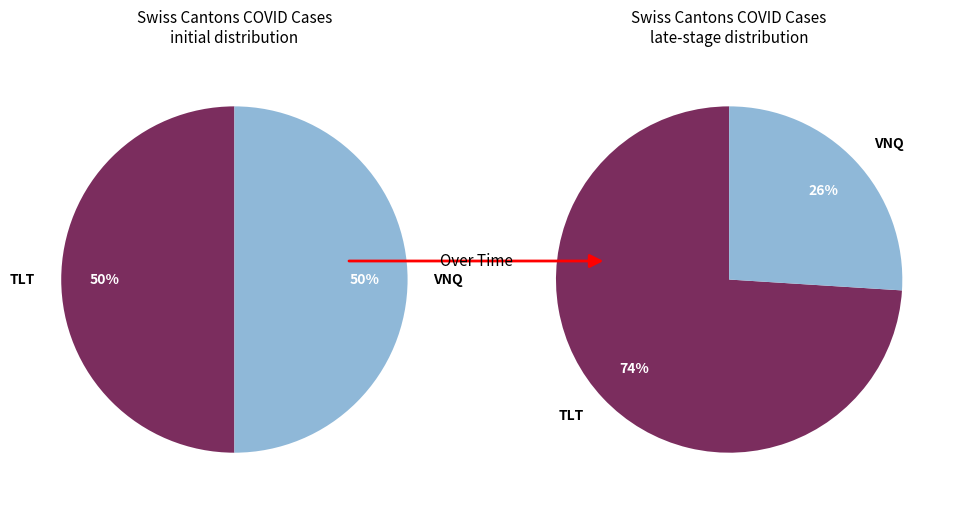

Is there any slice that represents more than half of the pie?

No